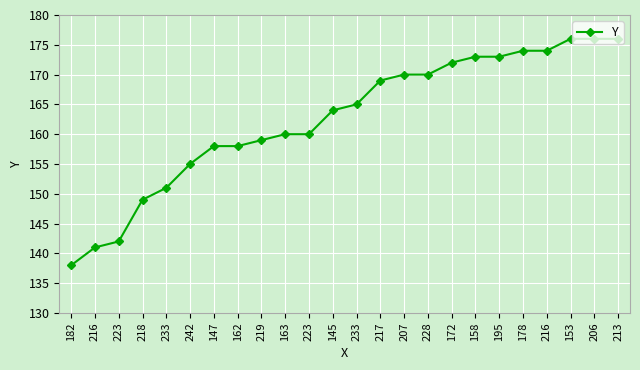

What is the change in value from 228 to 206?

+6